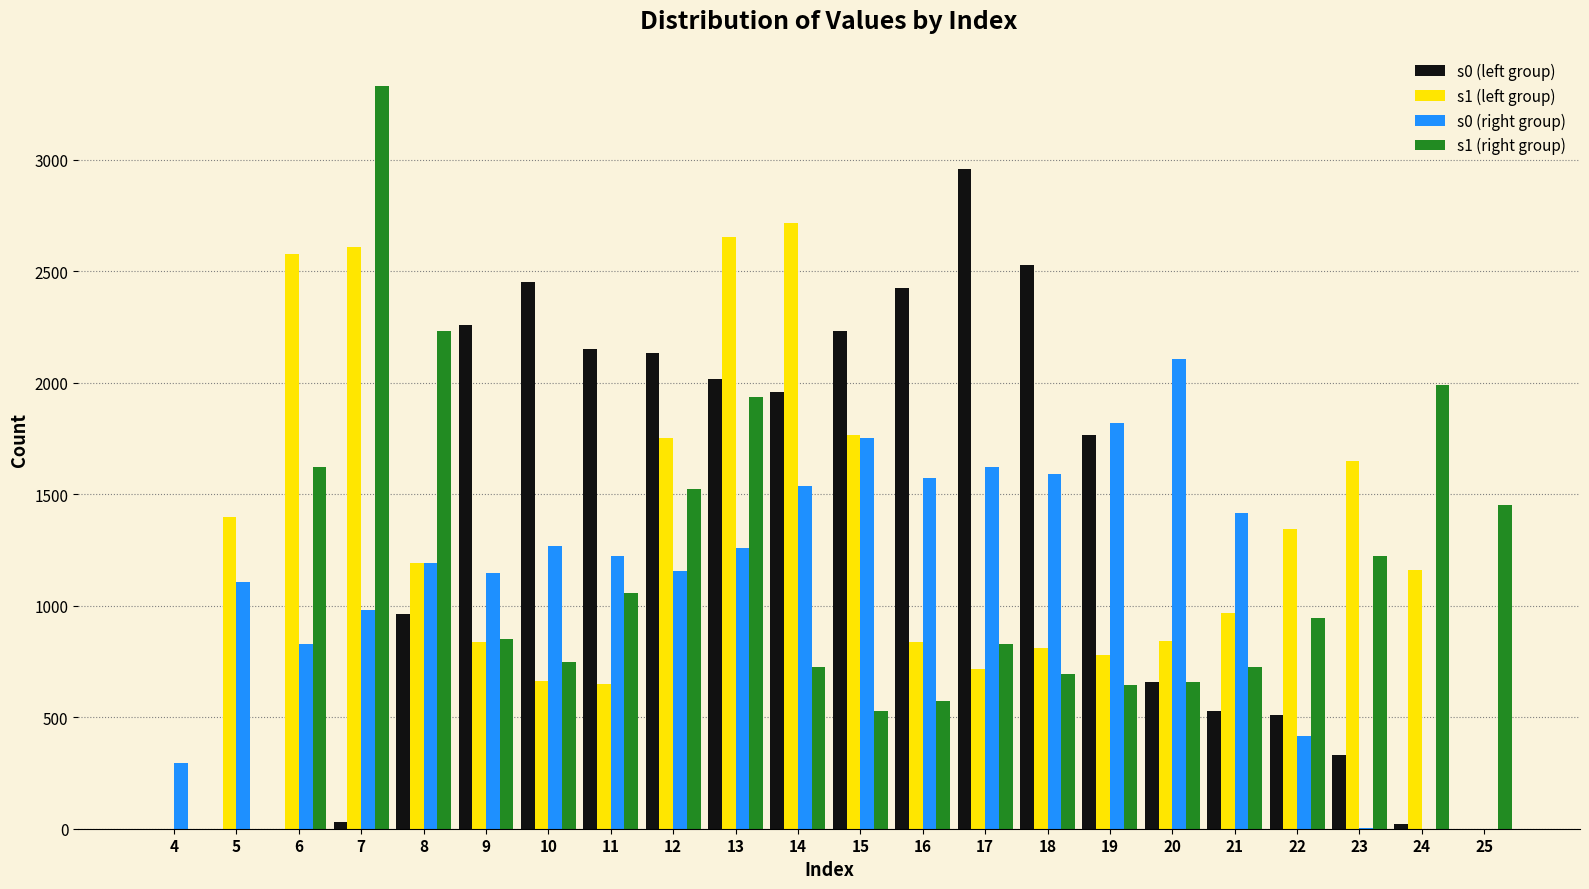

The value of s0 (left group) at 16 is 2426. True or false?

True